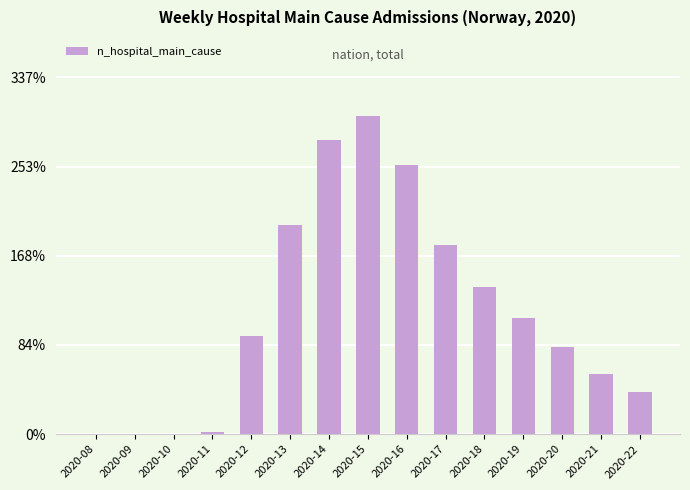

Reading right to left, what are all the values shown in this chart?

2020-22=38	2020-21=54	2020-20=78	2020-19=104	2020-18=132	2020-17=170	2020-16=241	2020-15=285	2020-14=264	2020-13=188	2020-12=88	2020-11=2	2020-10=0	2020-09=0	2020-08=0